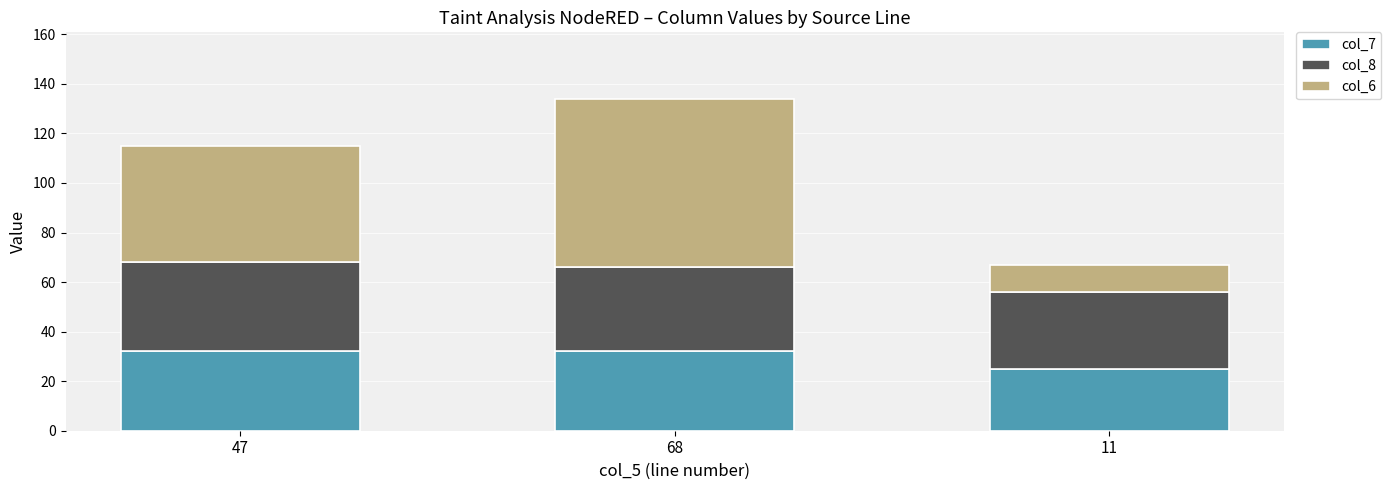

At which category is the sum across all series the highest?

68